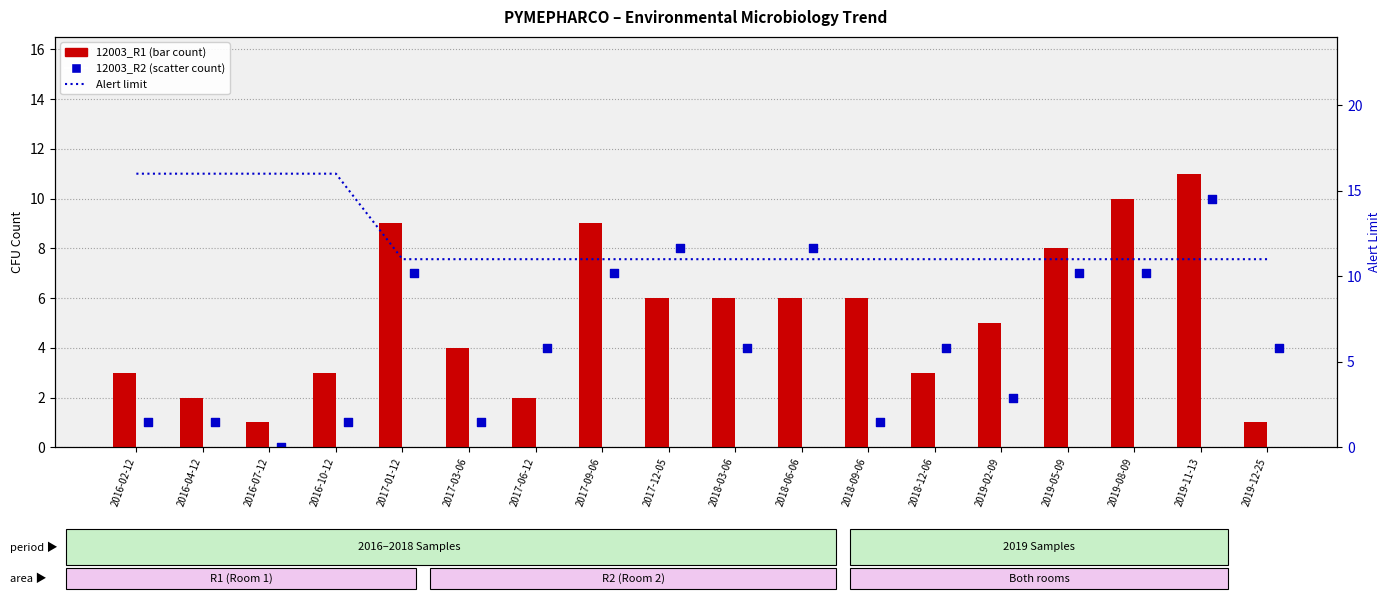

What is the total value across all series at 2017-09-06?

27